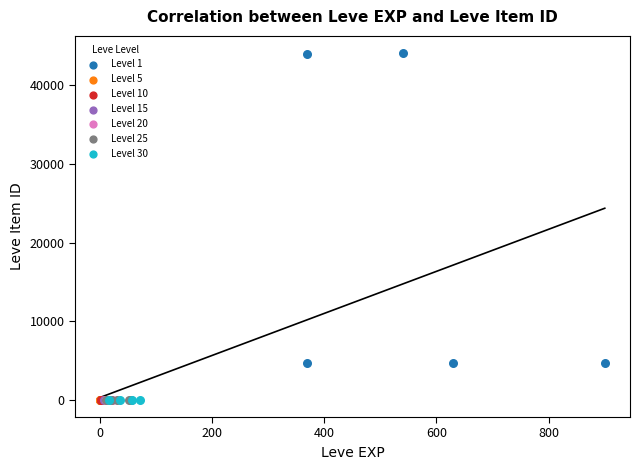

Which series contains the highest Y value?

Level 1